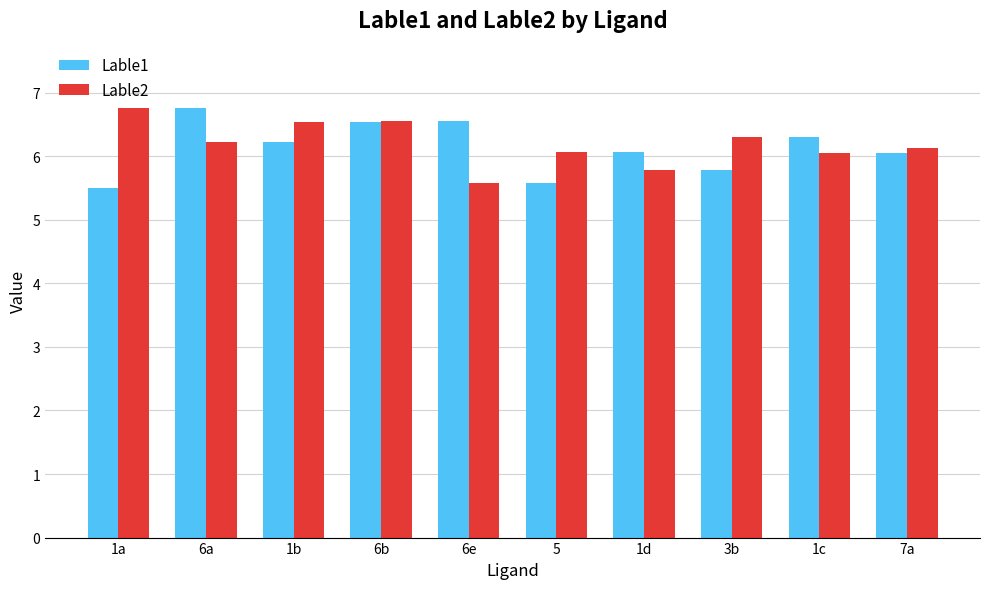

What is the total value across all series at 3b?

12.1